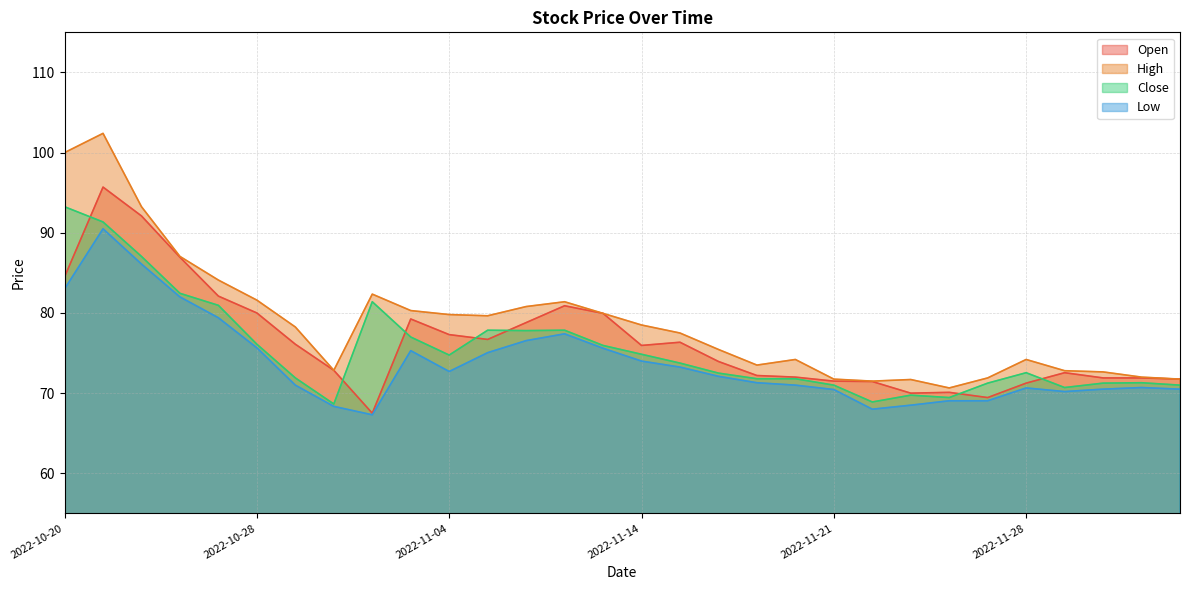

What is the smallest value displayed?

67.3